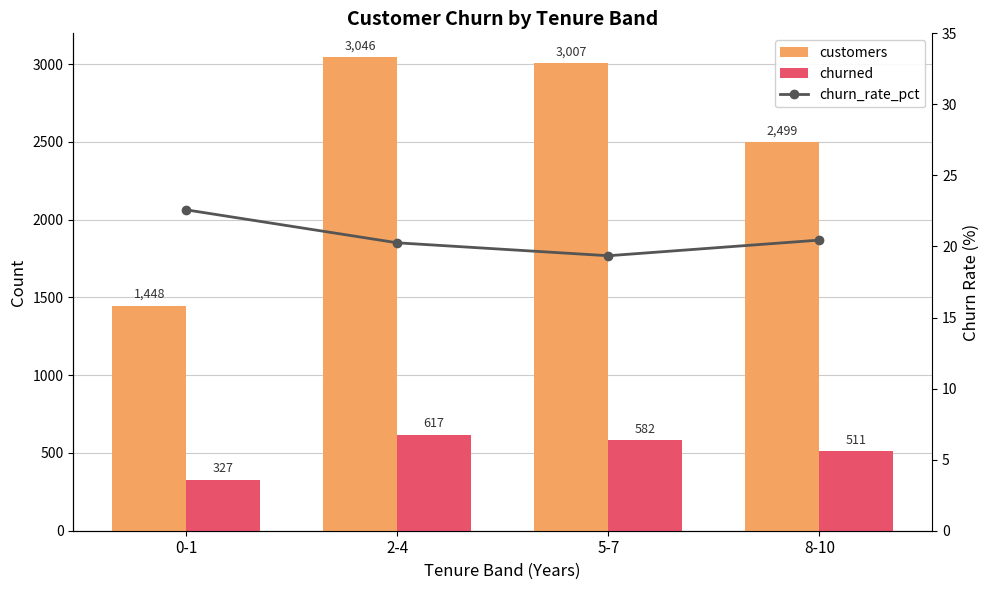

What is the total value across all series at 2-4?

3683.3